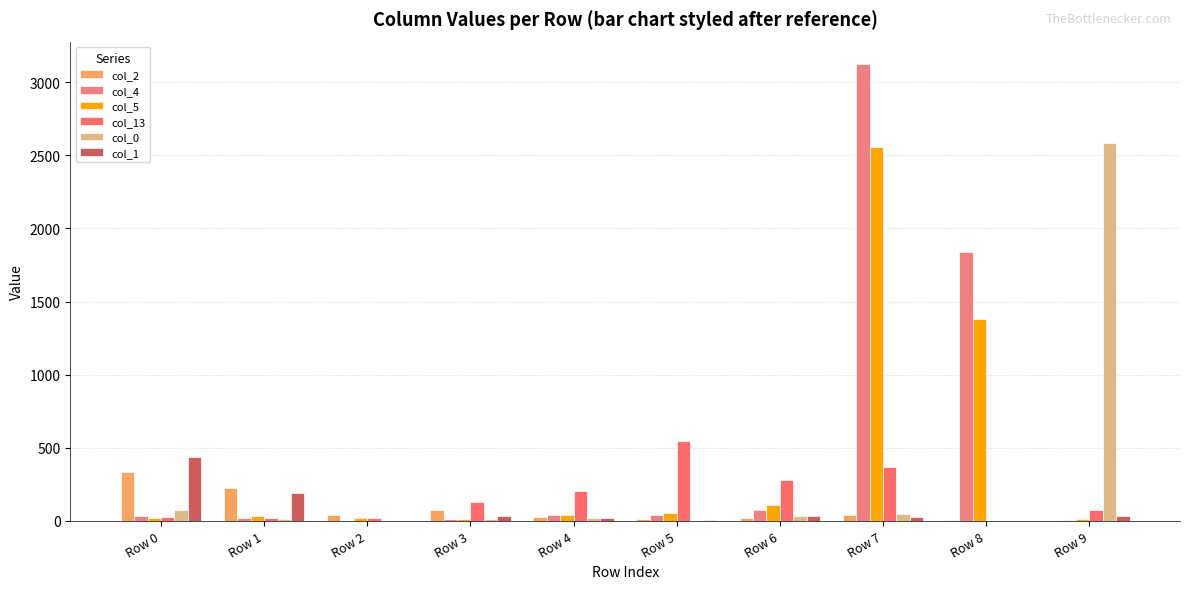

Does the chart contain stacked bars?

No